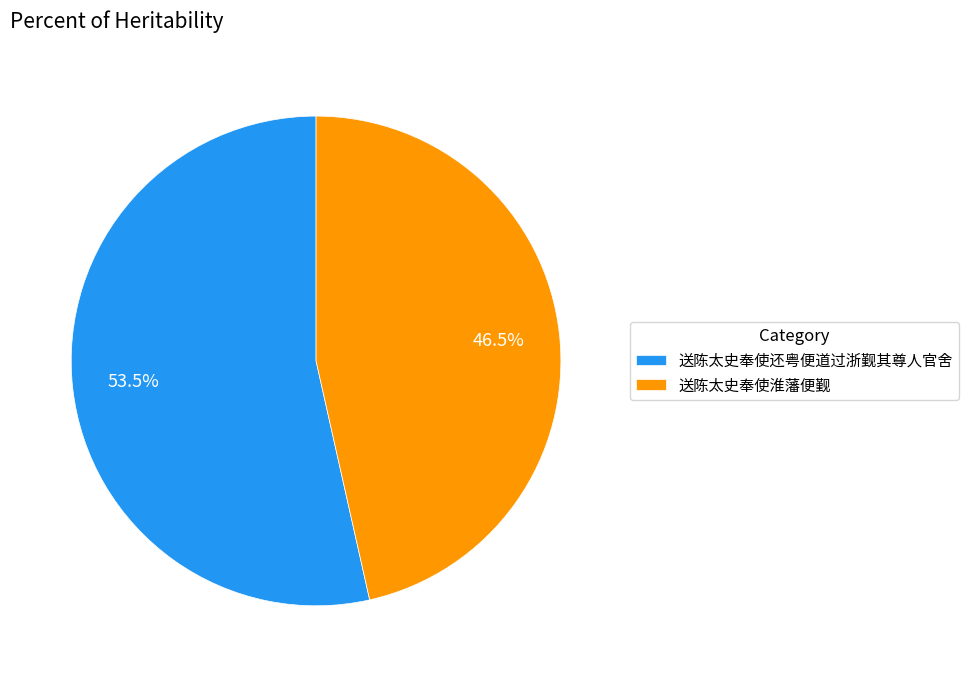

What is the ratio of the value at 送陈太史奉使淮藩便觐 to the value at 送陈太史奉使还粤便道过浙觐其尊人官舍?

0.9